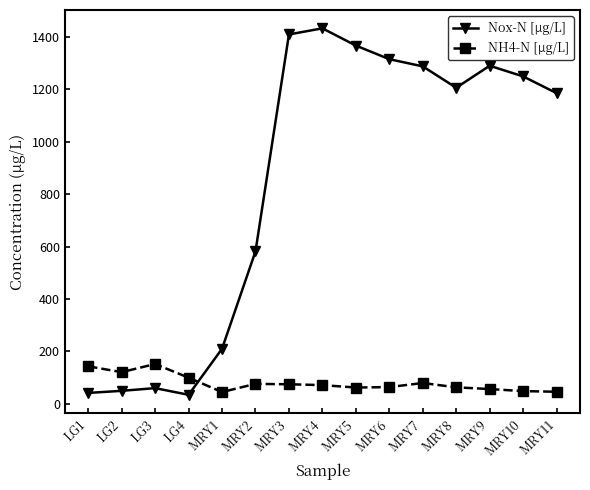

At which label does Nox-N [μg/L] reach its peak?

MRY4